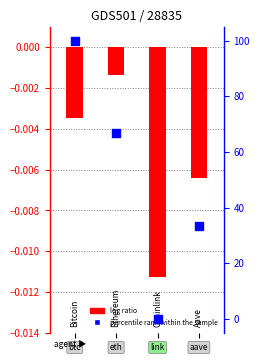

What are all the series names shown in the legend?

log ratio, percentile rank within the sample